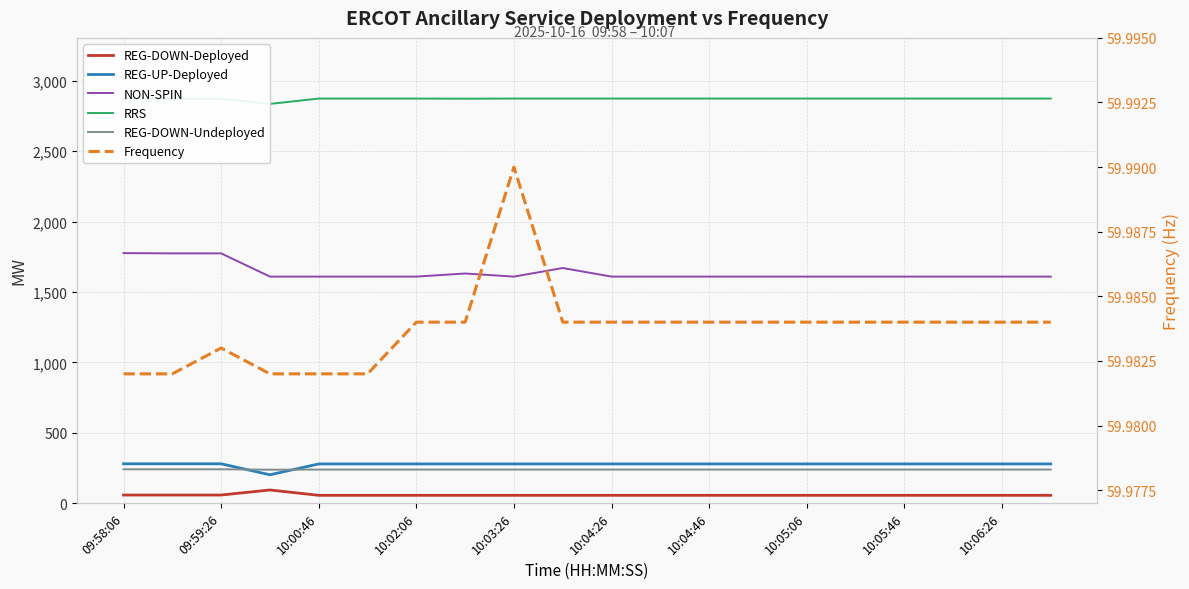

How many interior local valleys does the REG-UP-Deployed series have?

1